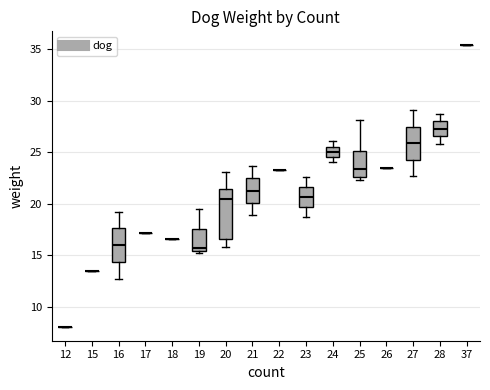

Where does the lower whisker of the box at x = 23 end on the y-axis? The values are not printed on the chart, so give them approximately, as read against the axis.

18.5